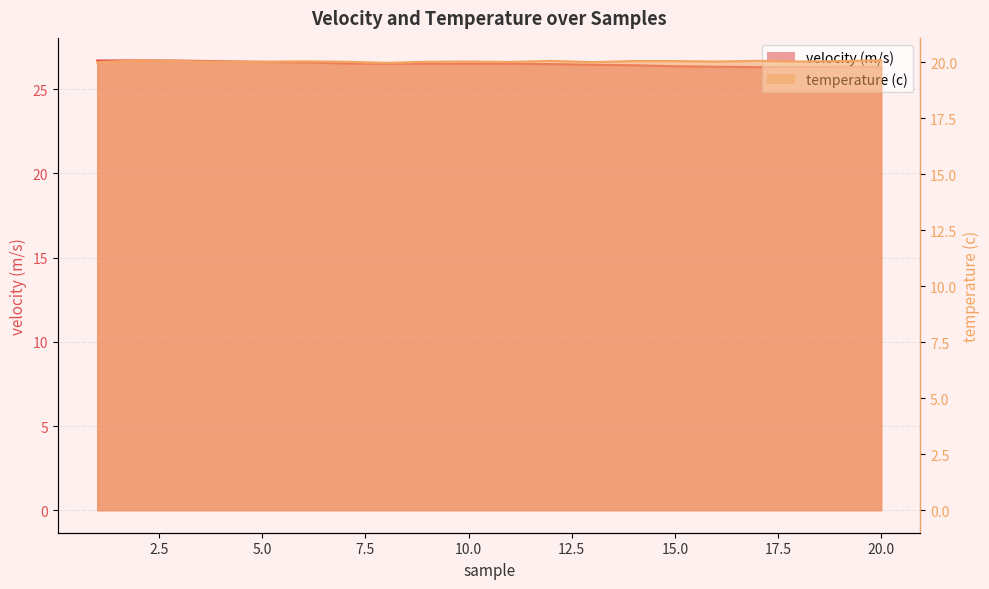

Between 15 and 20, which series saw the biggest shift?

velocity (m/s)